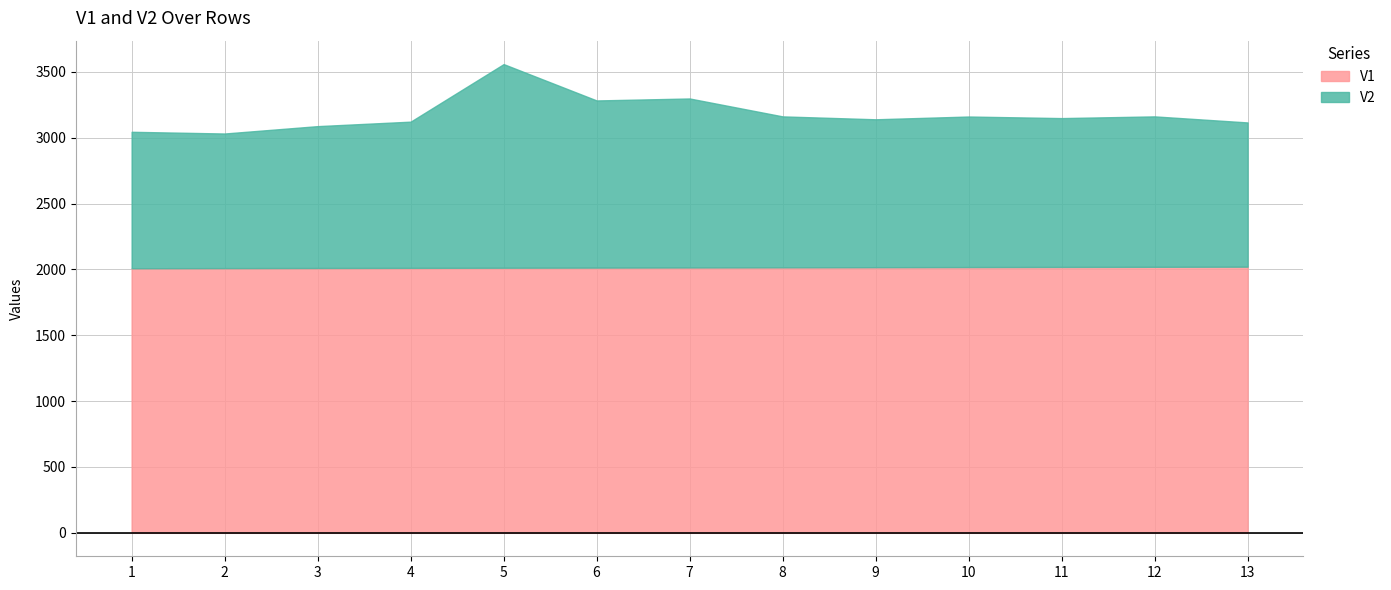

What is the sum of all V1 values?

26195